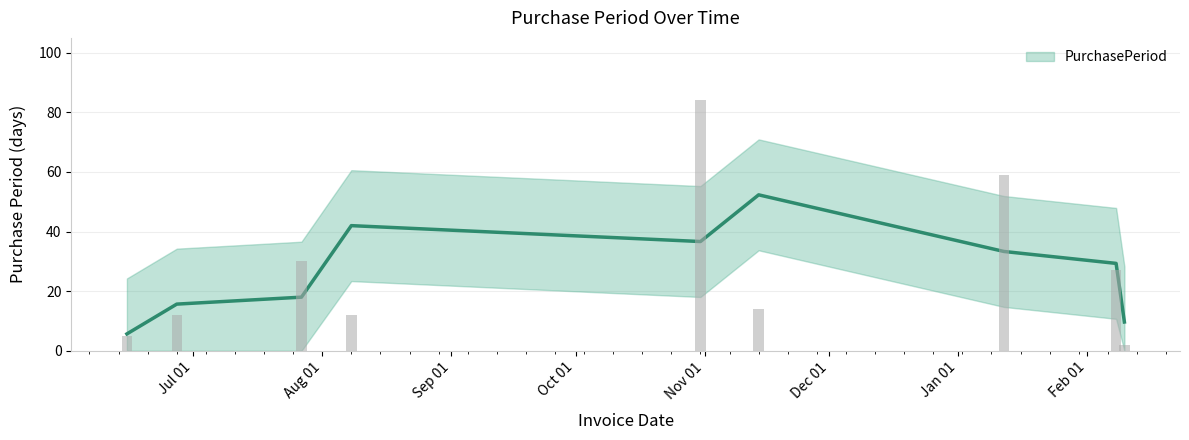

Reading left to right, list all the values displayed in this chart.

5	12	30	12	84	14	59	27	2